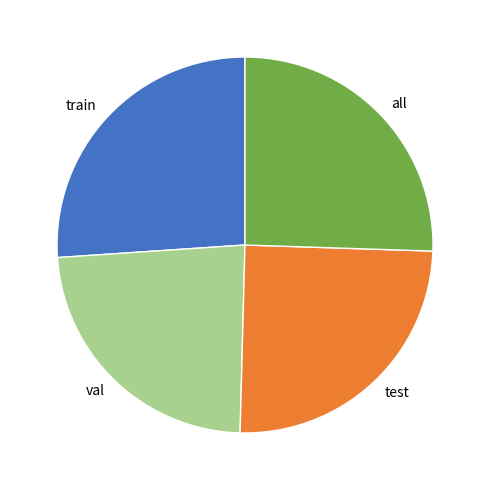

Which category has the smallest portion of the pie?

val